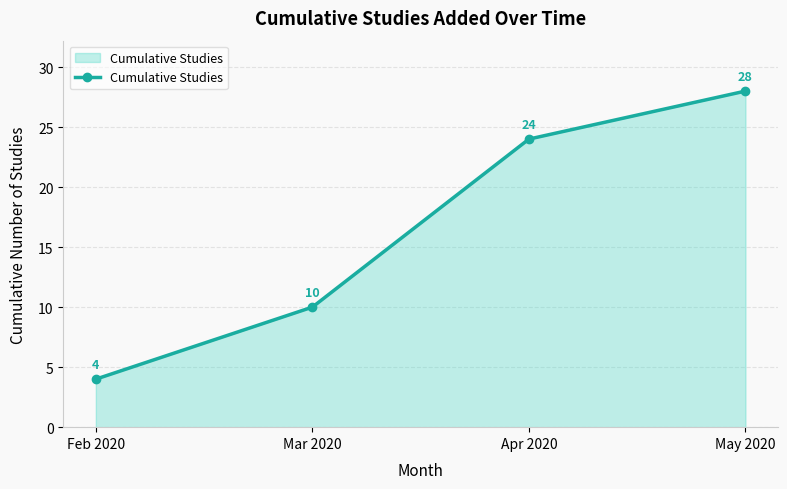

At which category does the chart reach its peak across all series?

May 2020